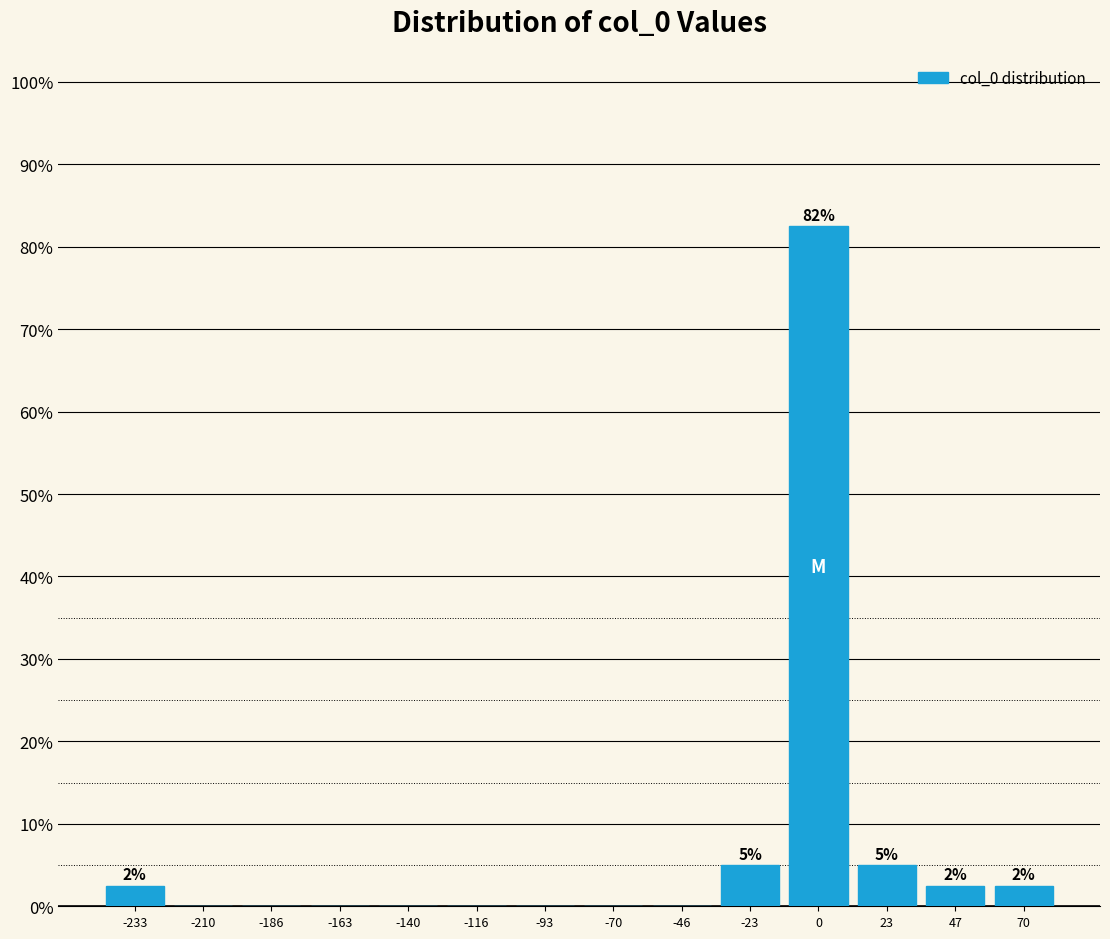

Over which range of the x-axis is the bar tallest?

-10 to 10